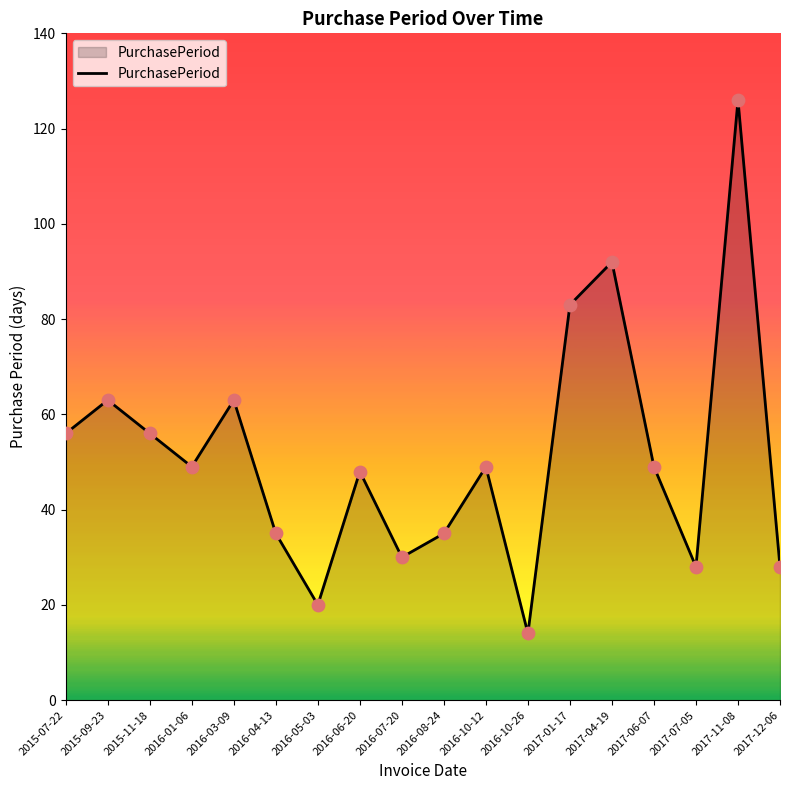

What is the change in value from 2015-09-23 to 2017-06-07?

-14